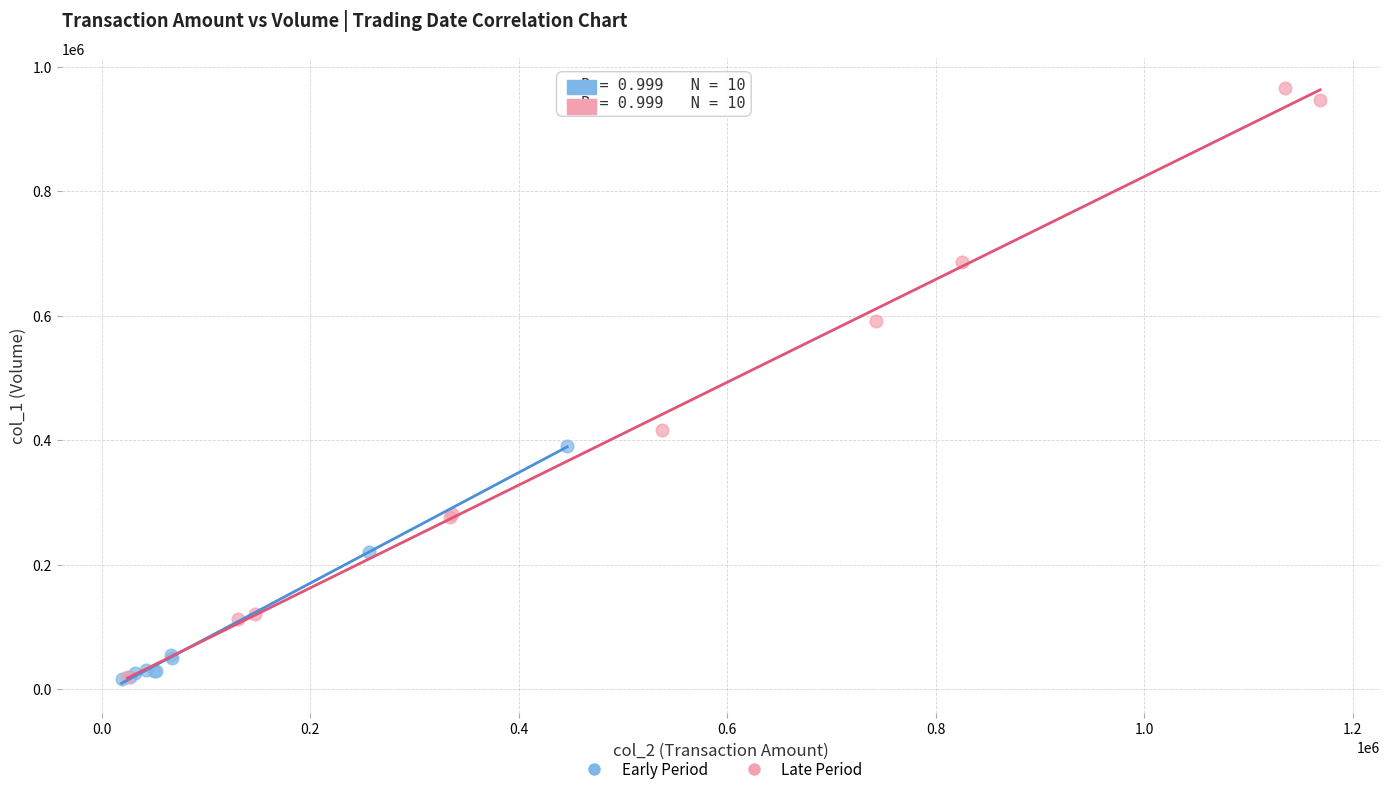

Which series has the largest Y range (max minus min)?

Late Period